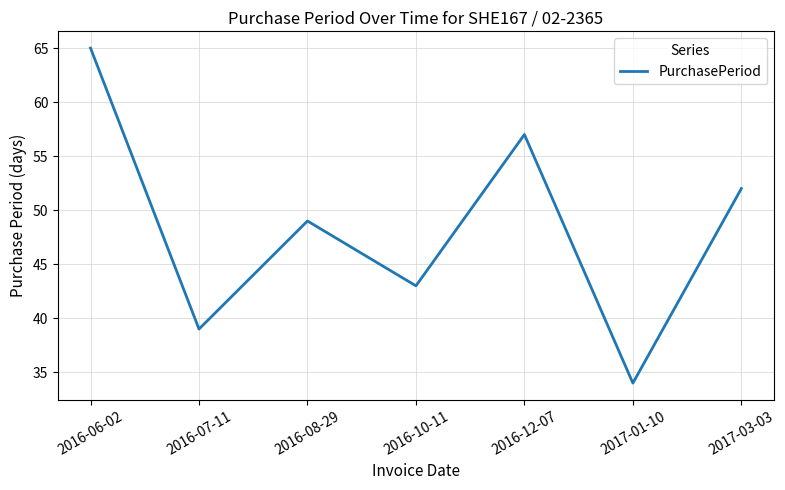

The chart shows a value of 57 at 2016-12-07. True or false?

True